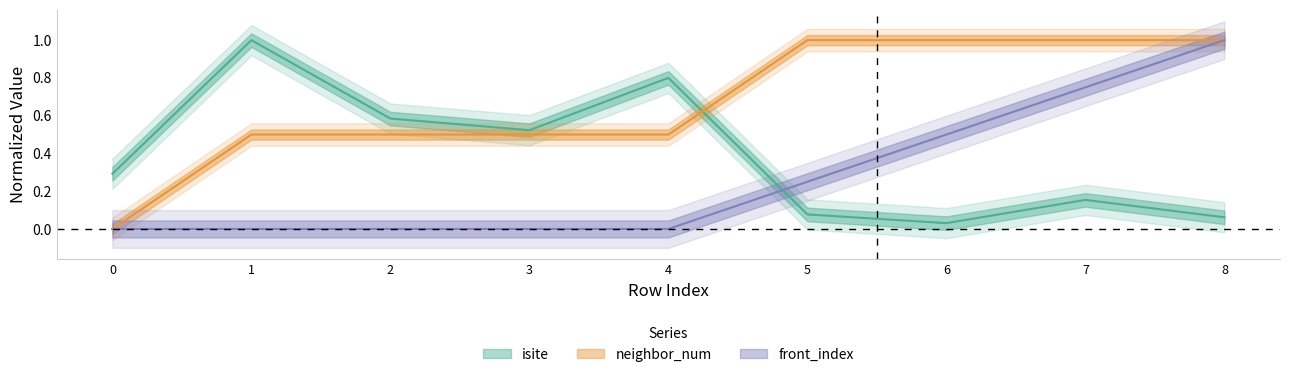

True or false: neighbor_num and front_index cross at least once.

False